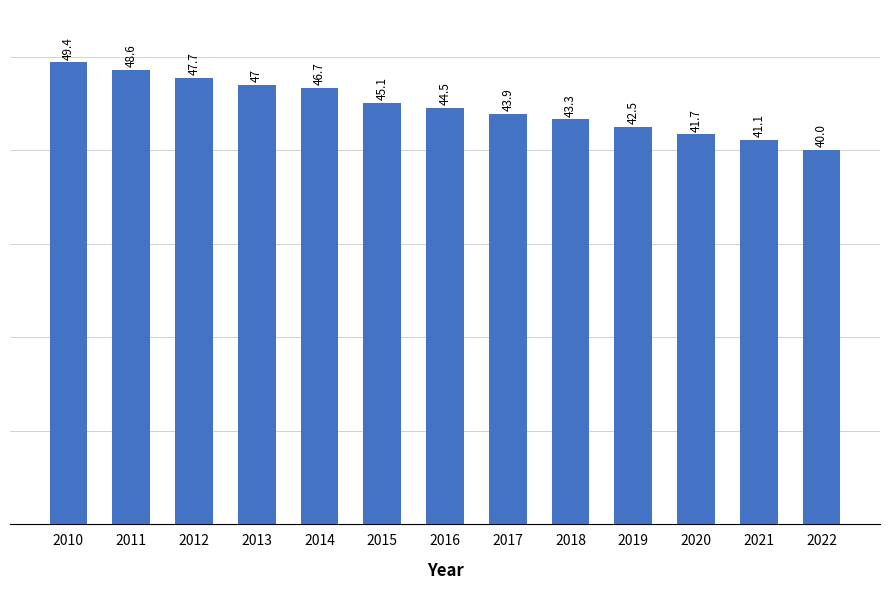

Which has a higher value, 2021 or 2013?

2013